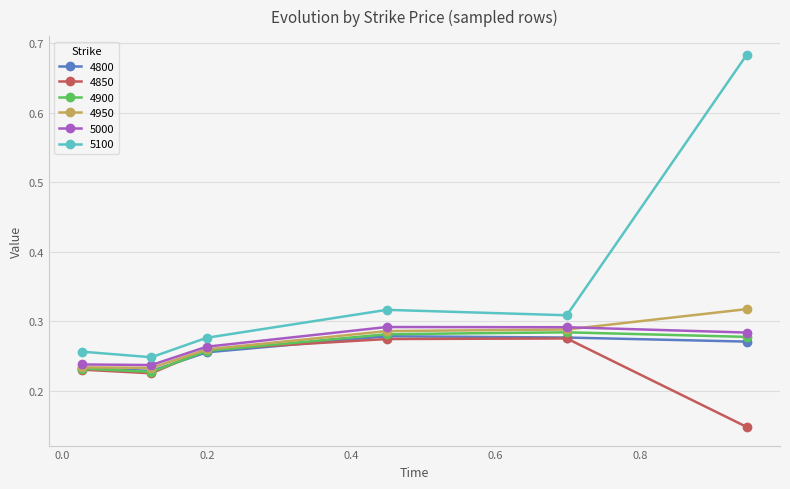

True or false: 4850 has more than 2 interior local peaks.

False